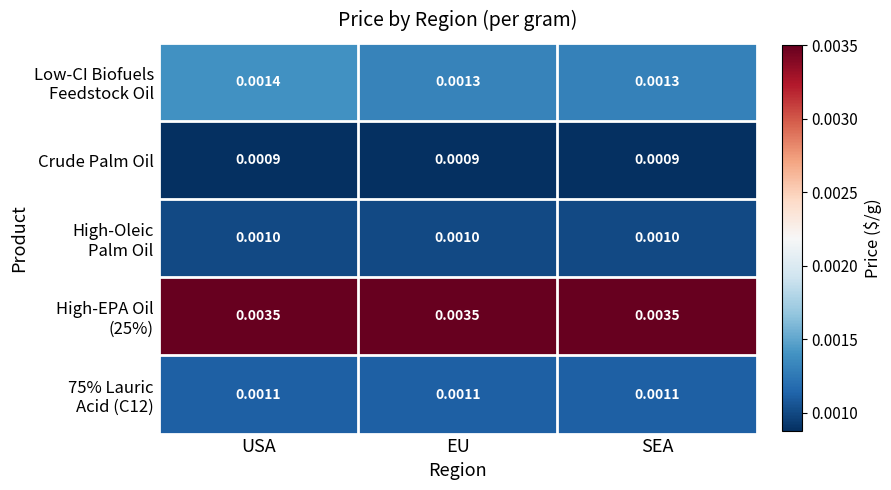

At which category is the sum across all series the highest?

USA